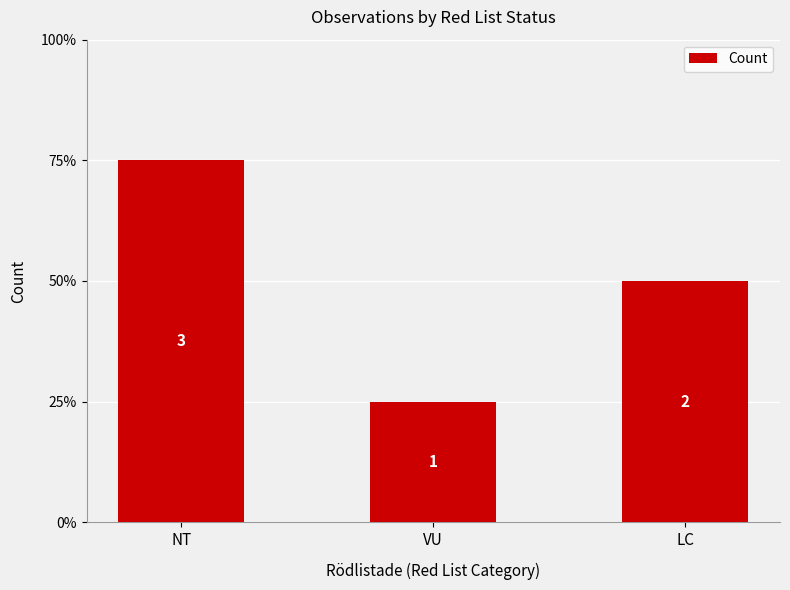

Reading right to left, list all the values displayed in this chart.

2	1	3